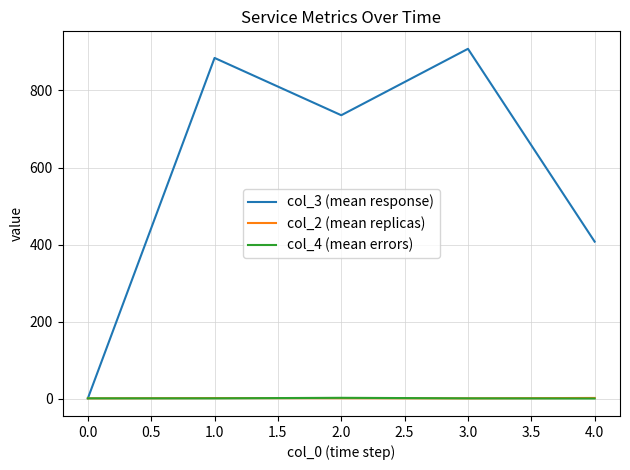

Which series has the largest total across all categories?

col_3 (mean response)